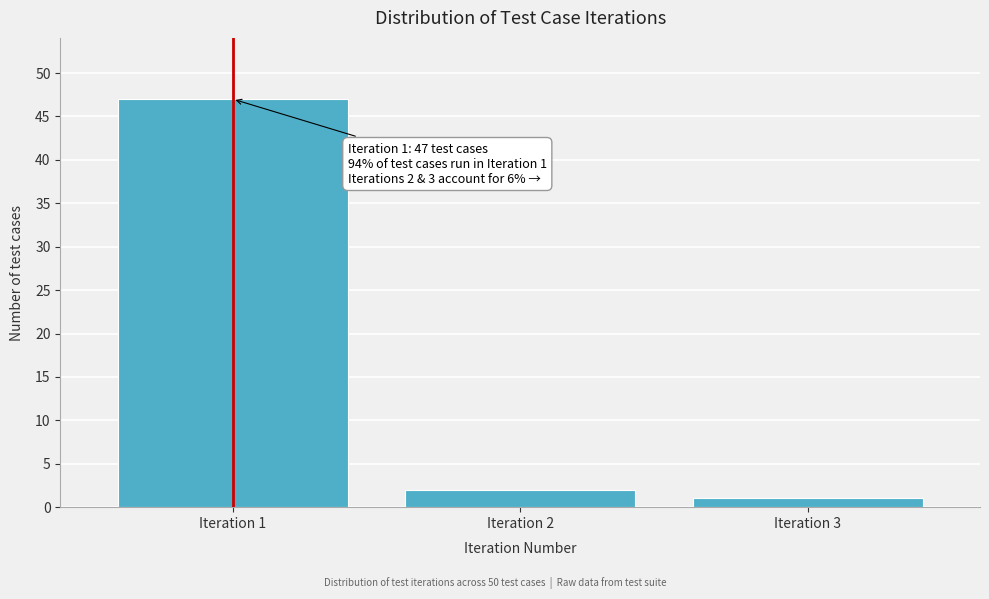

Reading left to right, what are all the values shown in this chart?

Iteration 1=47	Iteration 2=2	Iteration 3=1